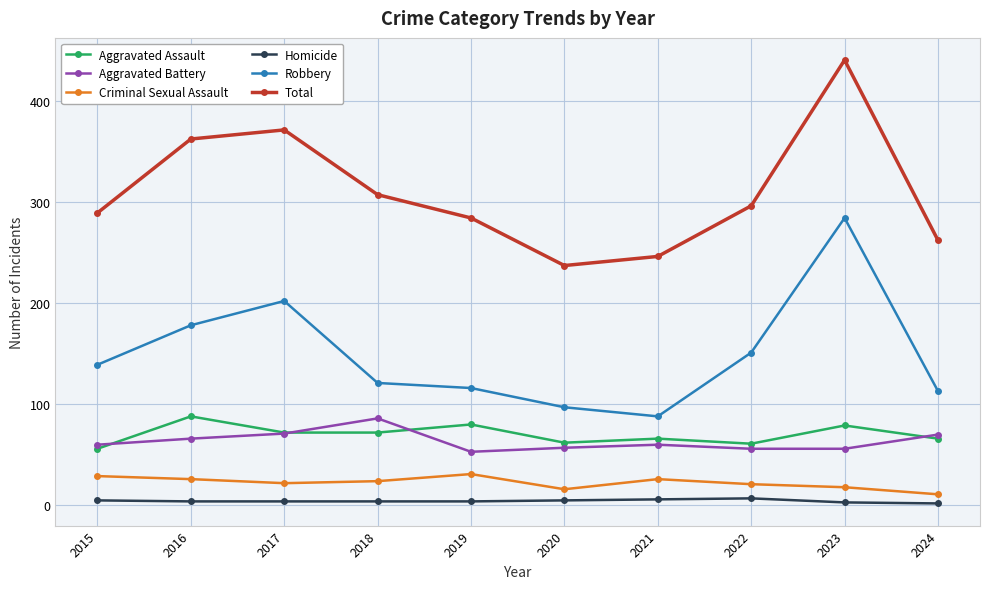

What is the difference between the second highest and minimum values in the Robbery series?

114